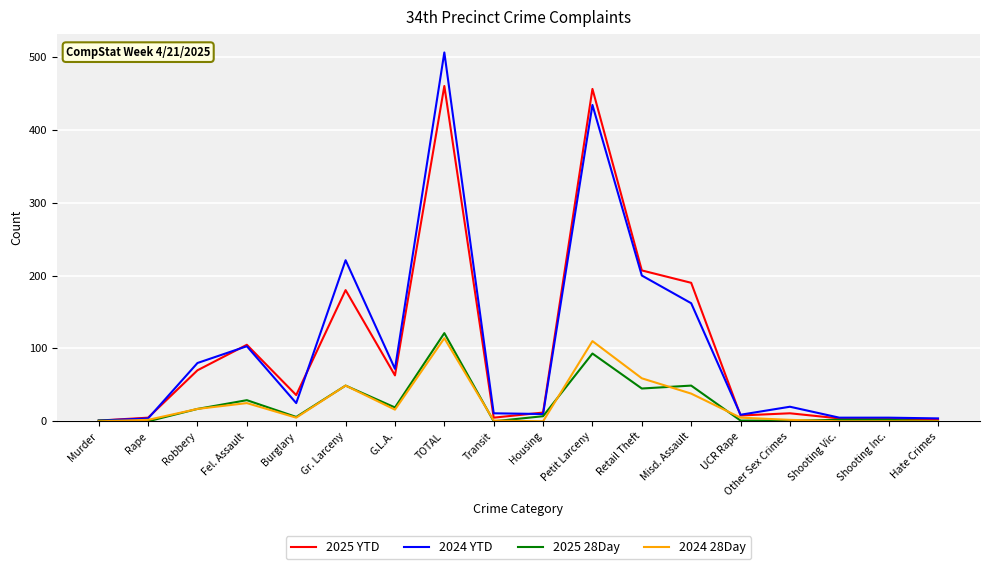

Where is 2025 YTD nearest to the value 230?

Retail Theft